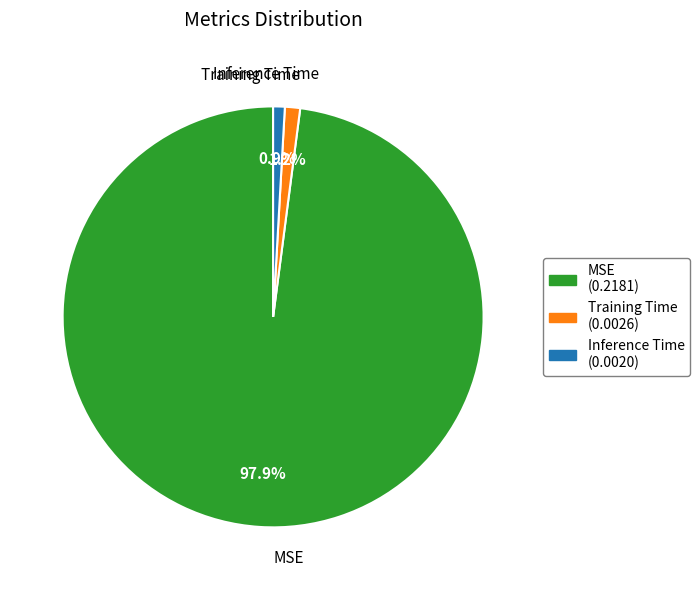

To the nearest percent, what portion does MSE represent?

98%